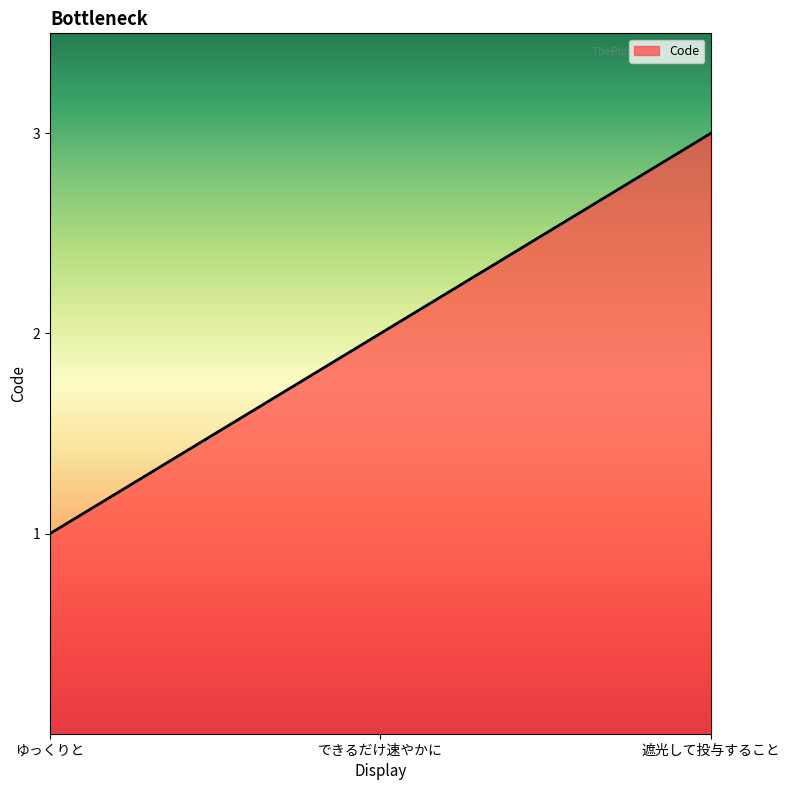

Between できるだけ速やかに and ゆっくりと, which is larger?

できるだけ速やかに